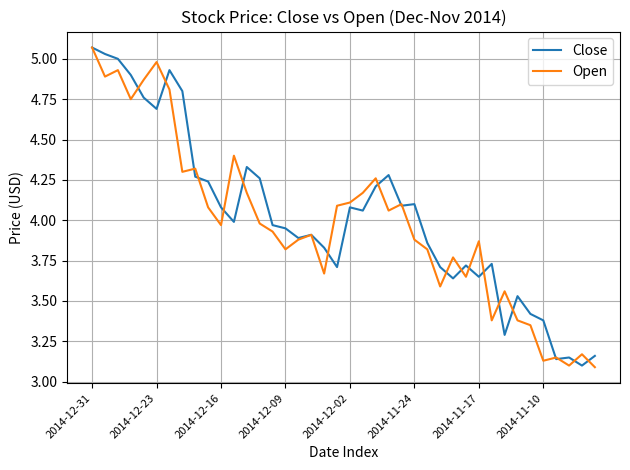

Rank the series at 2014-12-23 from highest to lowest value.

Open, Close